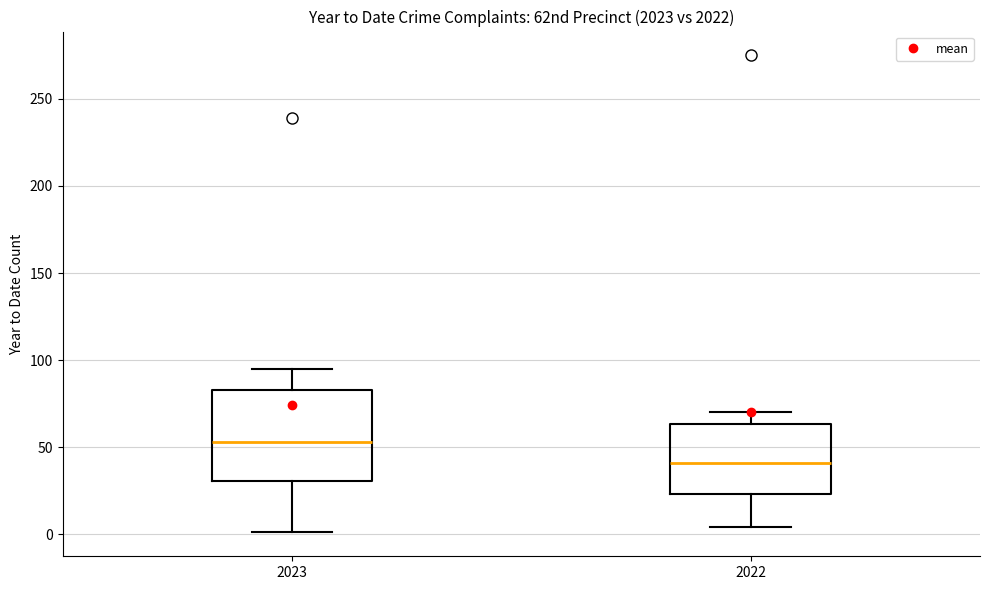

Which box's median line is the lowest?

2022